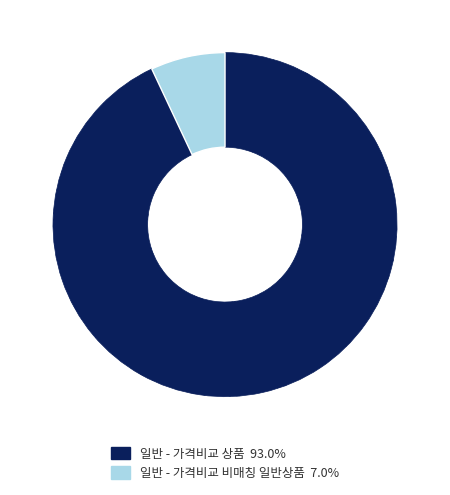

Count the number of slices in the pie.

2